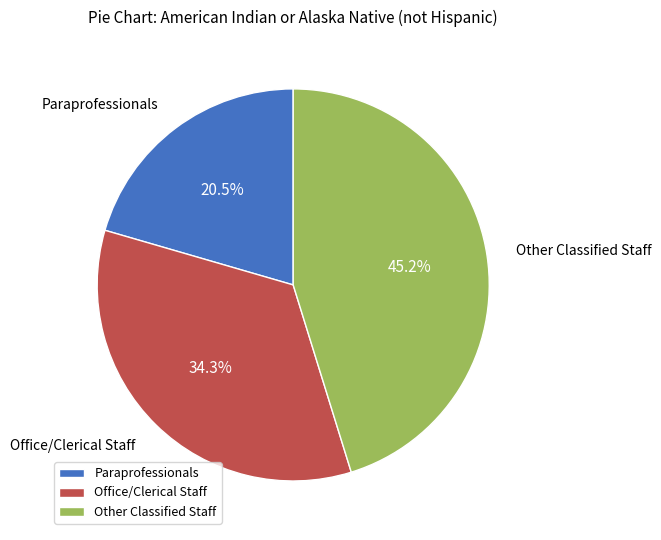

Is there a majority slice in this chart?

No